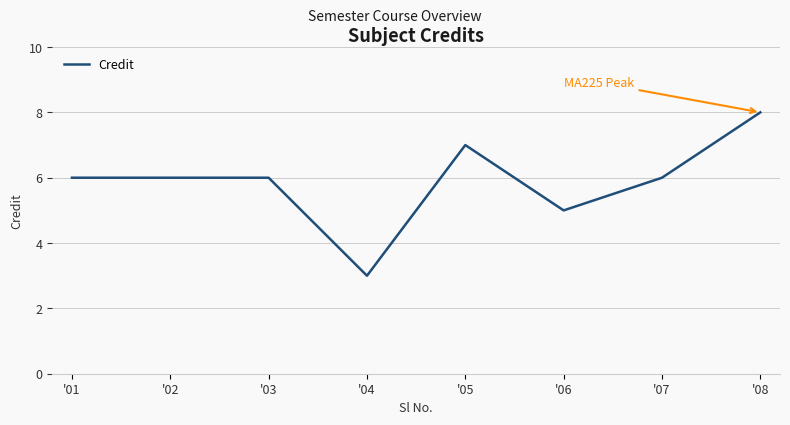

What is the ratio of the value at '06 to the value at '08?

0.6